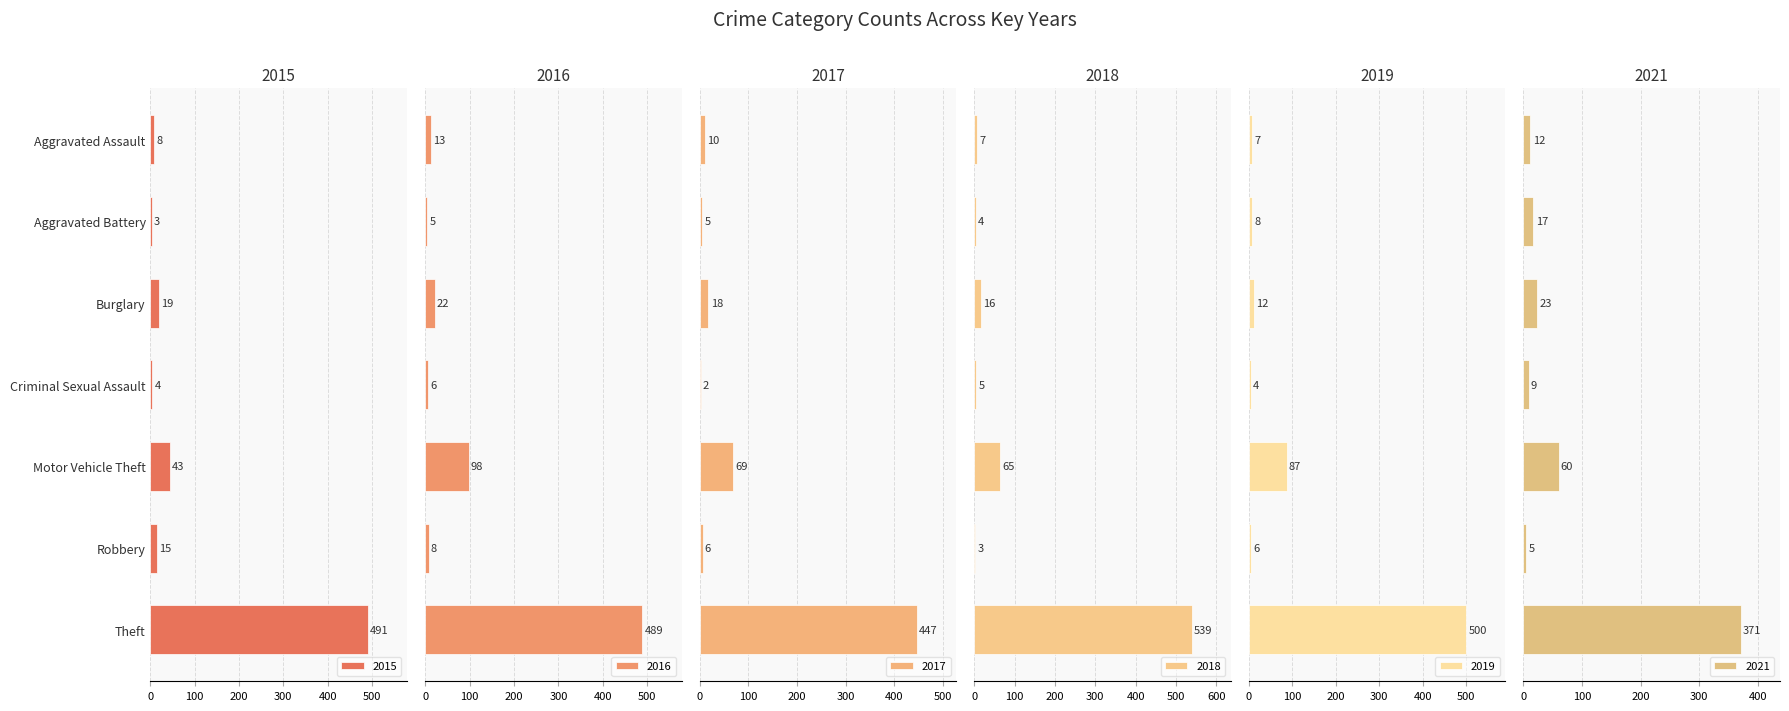

What is the sum of all 2019 values?

624